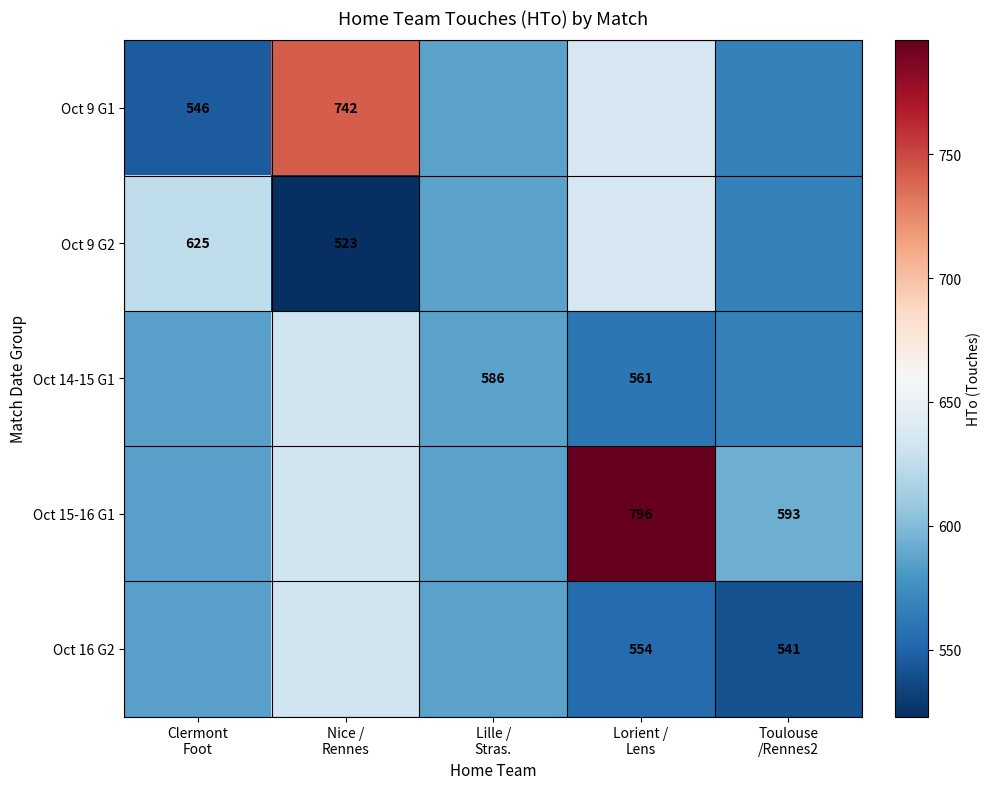

Which label corresponds to the smallest value in the chart?

Nice /
Rennes